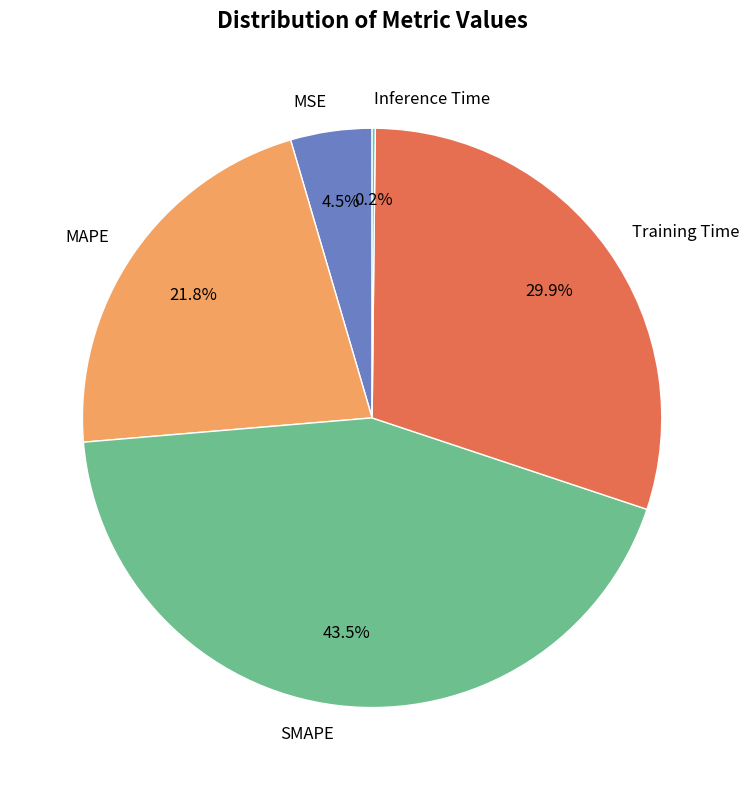

Which has a higher value, SMAPE or MSE?

SMAPE